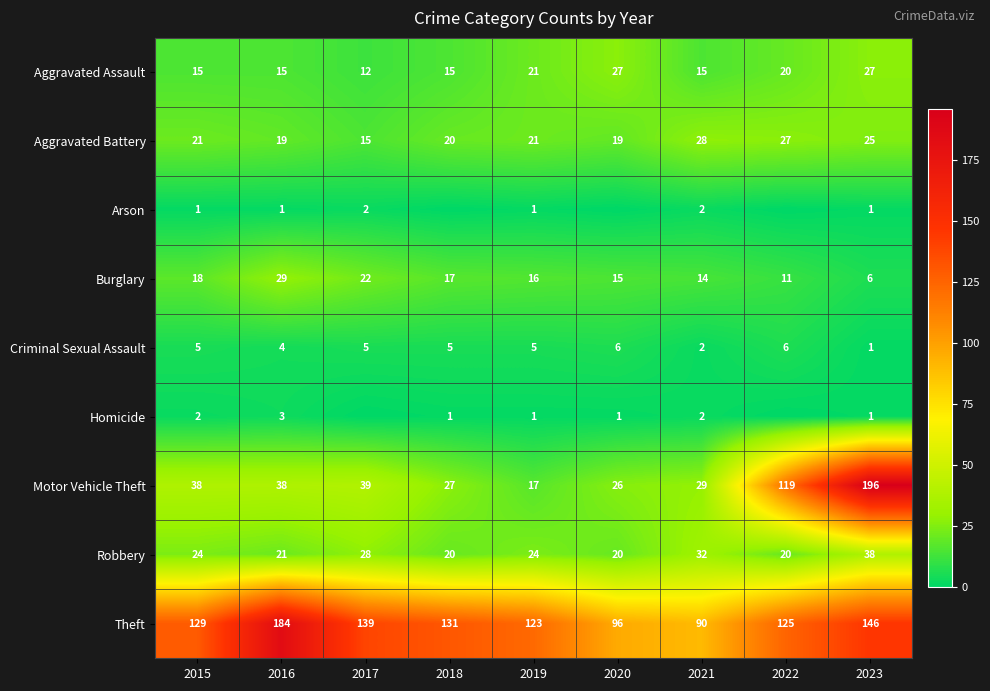

At which label is Motor Vehicle Theft closest to 106?

2022